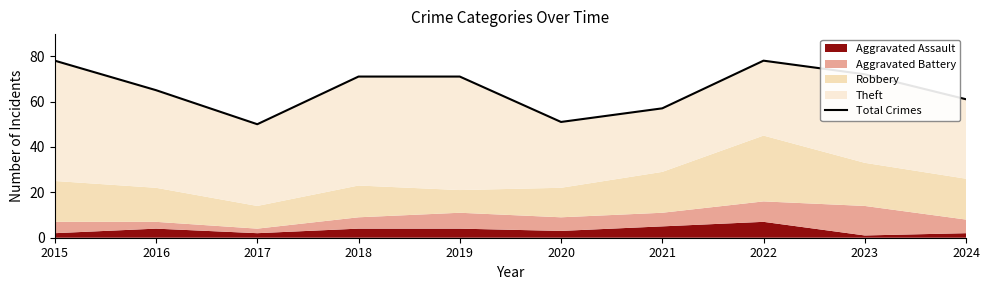

Reading right to left, transcribe all the data shown in this chart.

2024=61	2023=72	2022=78	2021=57	2020=51	2019=71	2018=71	2017=50	2016=65	2015=78